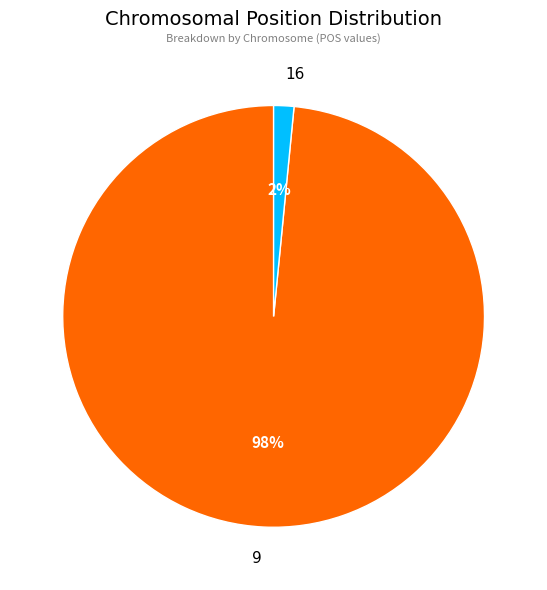

Is there a majority slice in this chart?

Yes